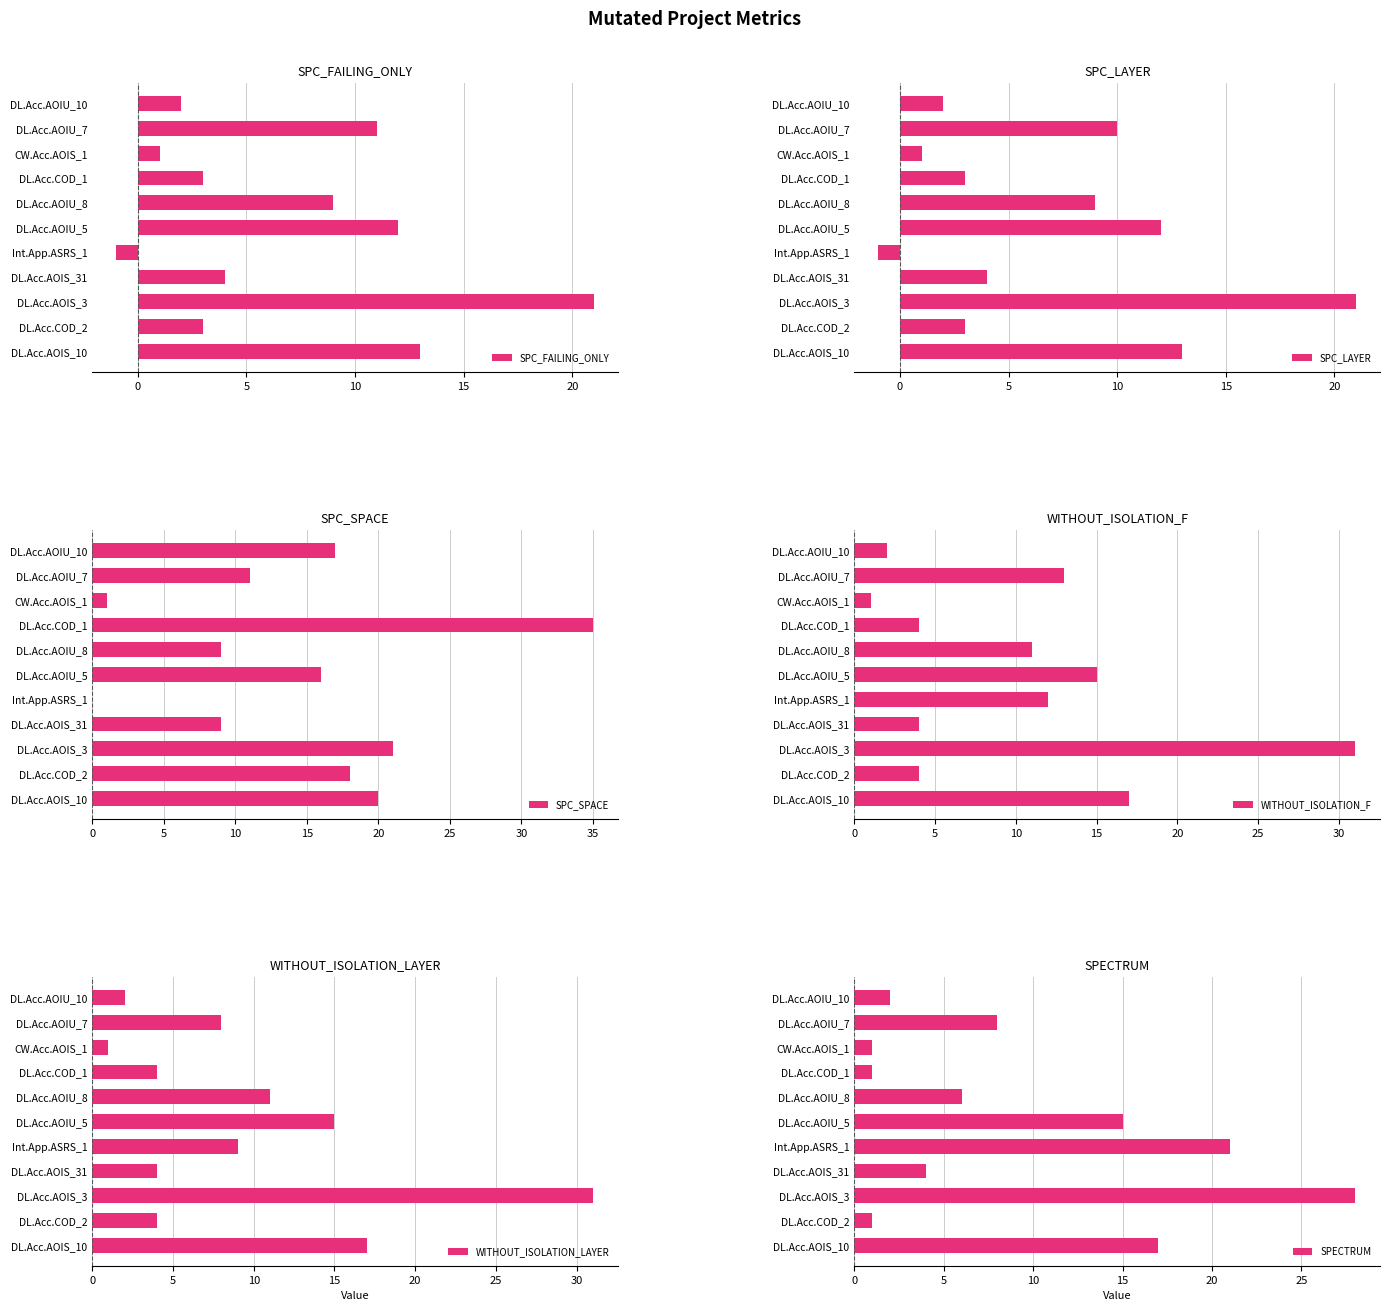

At how many categories does at least one series exceed 0?

11